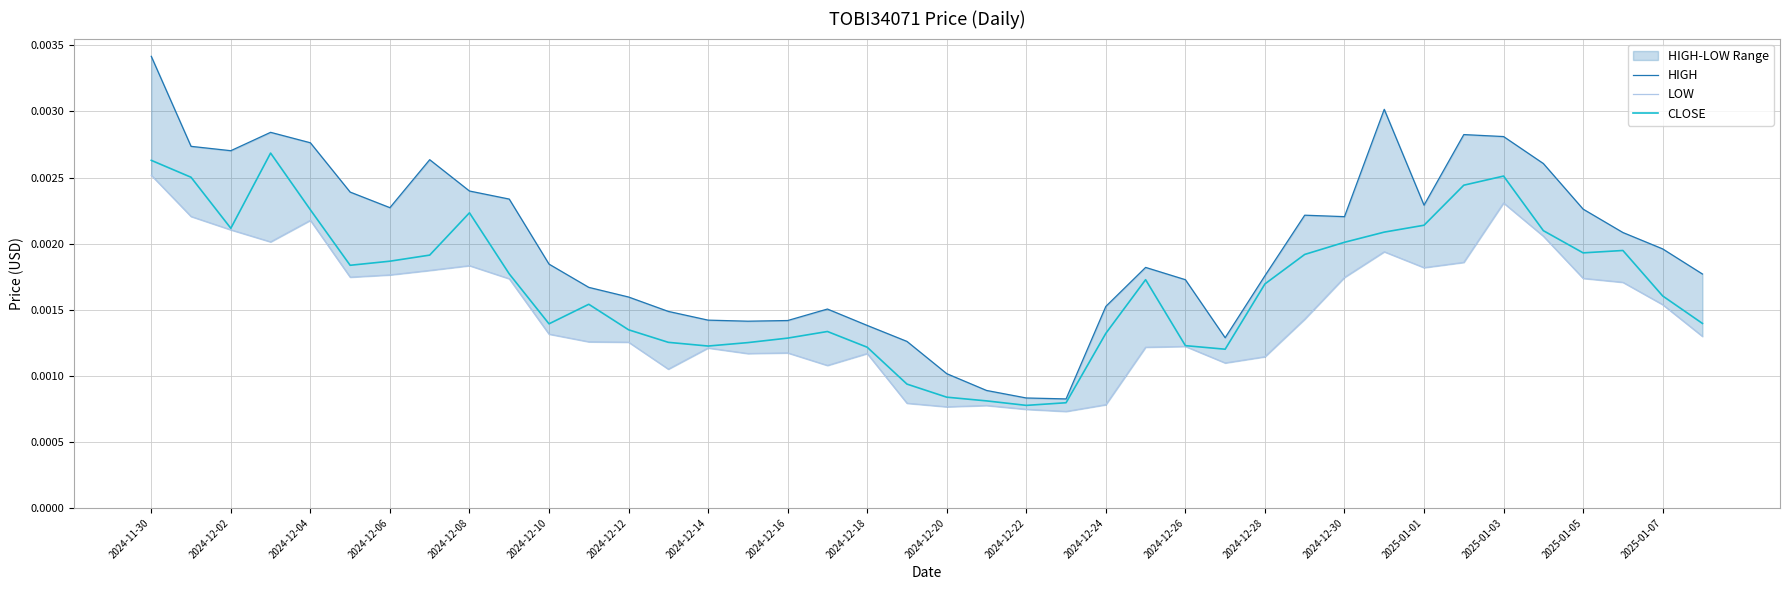

Rank the categories by HIGH value from lowest to highest.

23, 22, 21, 20, 2025-01-07, 27, 2025-01-05, 2024-12-30, 2025-01-01, 2024-12-28, 2024-12-26, 2025-01-03, 24, 2024-12-24, 2024-12-22, 26, 28, 39, 25, 2024-12-20, 38, 37, 30, 29, 36, 2024-12-12, 32, 2024-12-18, 2024-12-10, 2024-12-16, 35, 2024-12-14, 2024-12-04, 2024-12-02, 2024-12-08, 34, 33, 2024-12-06, 31, 2024-11-30